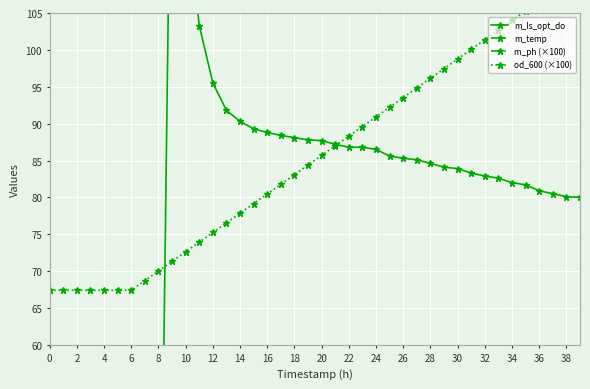

True or false: m_ph (×100) has a value of 989.3 at 29.

False